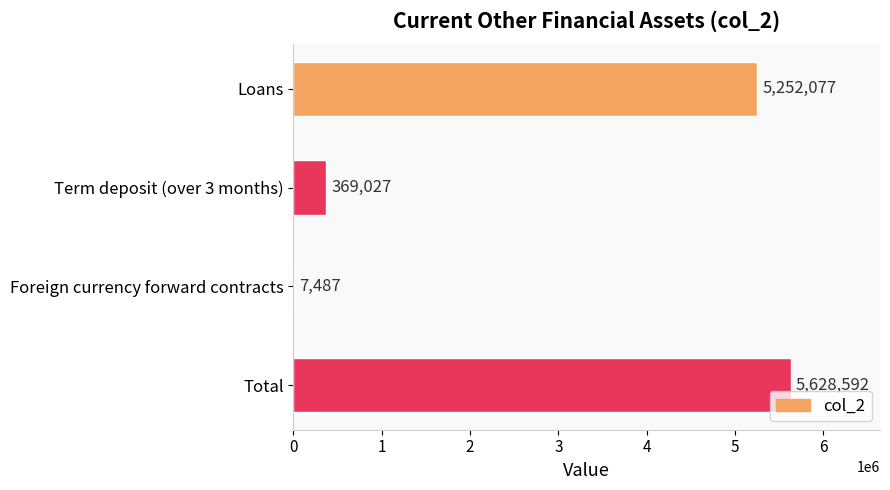

How many data points does each series have?

4